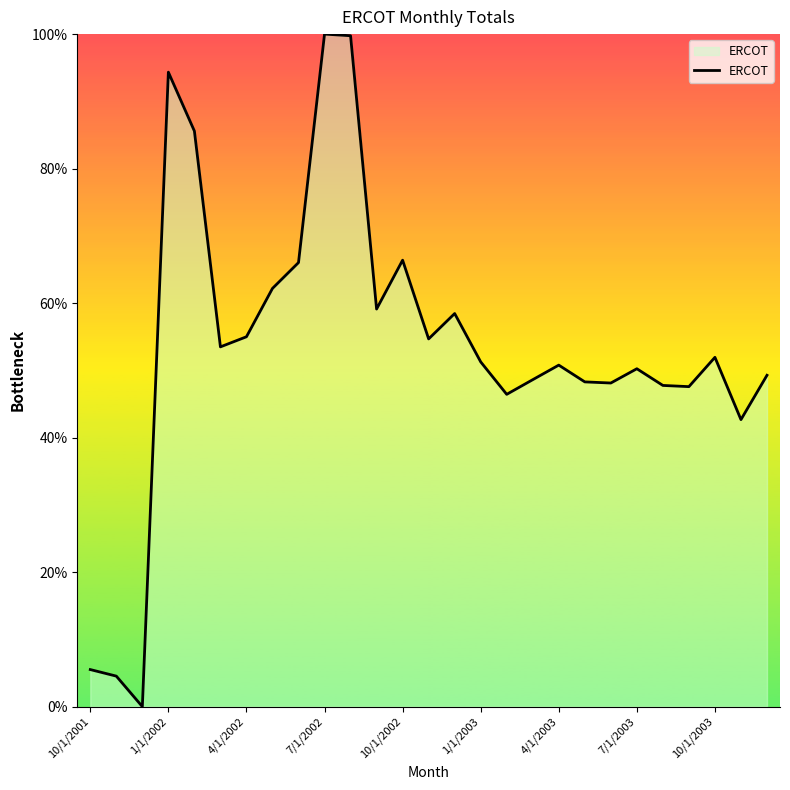

Does the chart display data point markers on the line(s)?

No